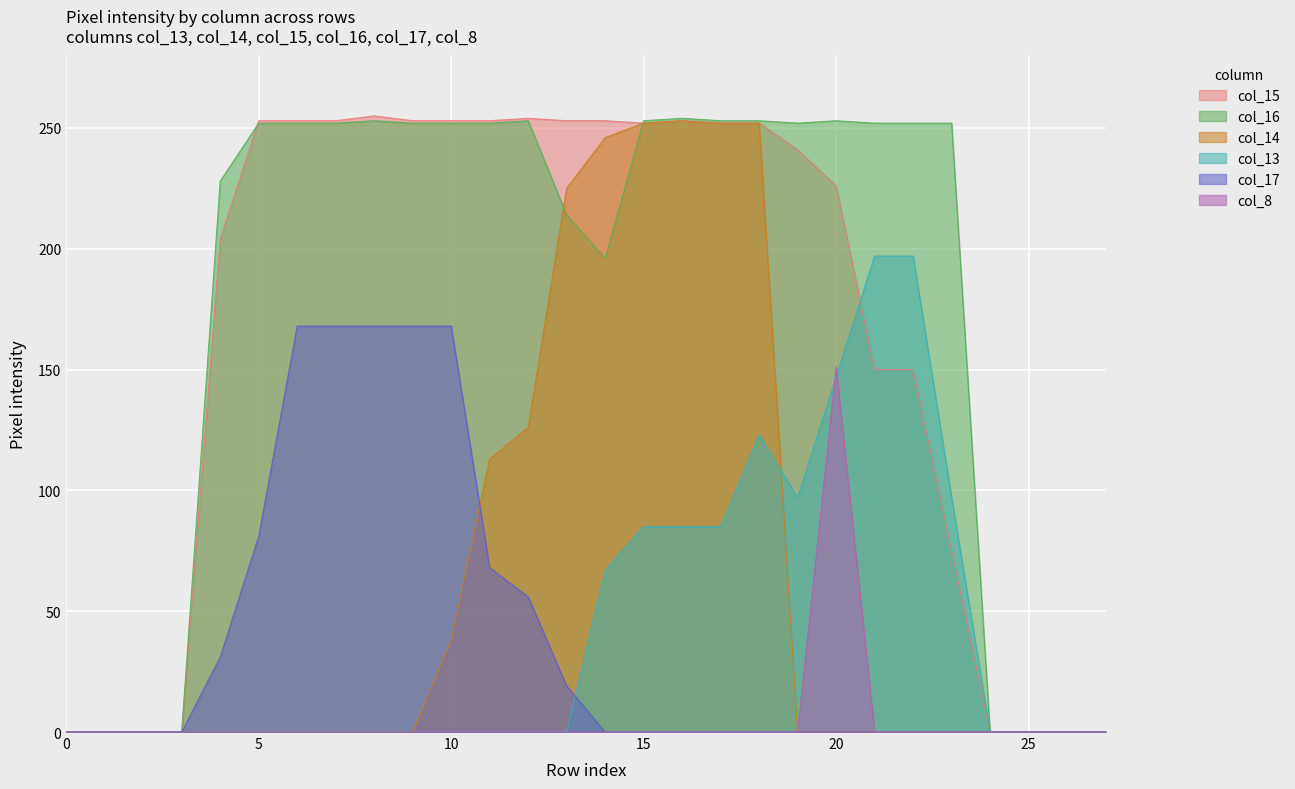

True or false: col_14 and col_16 intersect in this chart.

True